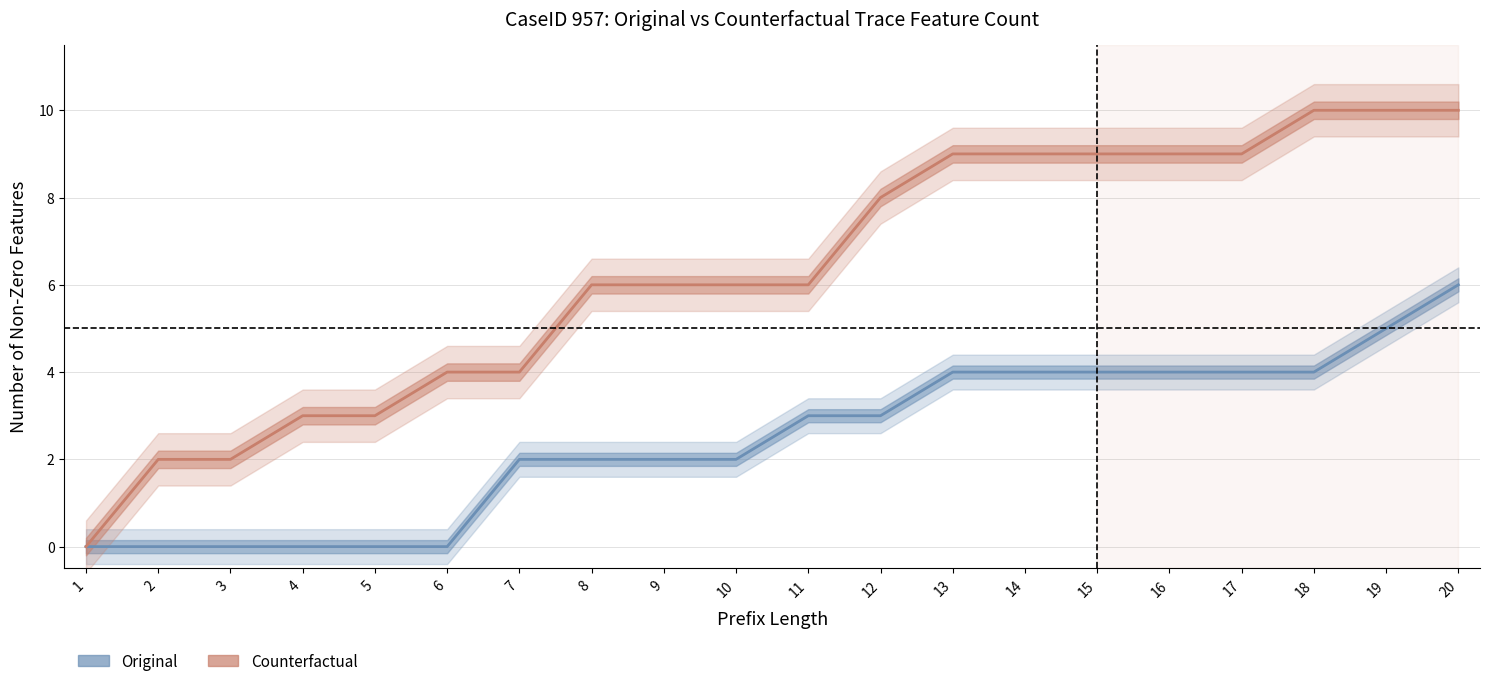

True or false: Counterfactual and Original cross at least once.

False